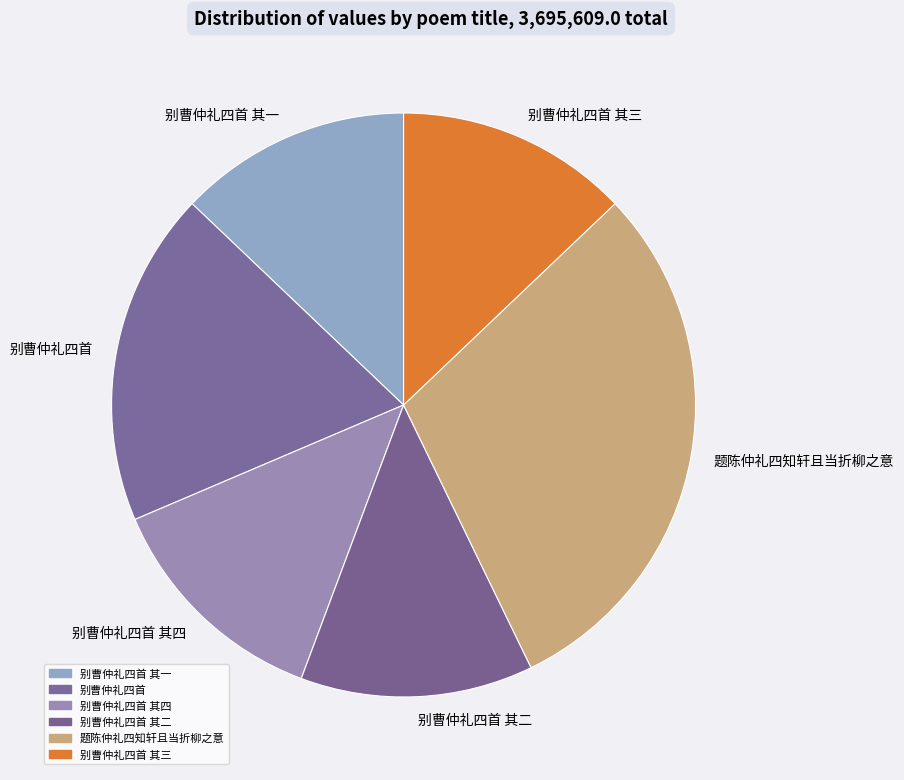

Which category has the biggest portion of the pie?

题陈仲礼四知轩且当折柳之意